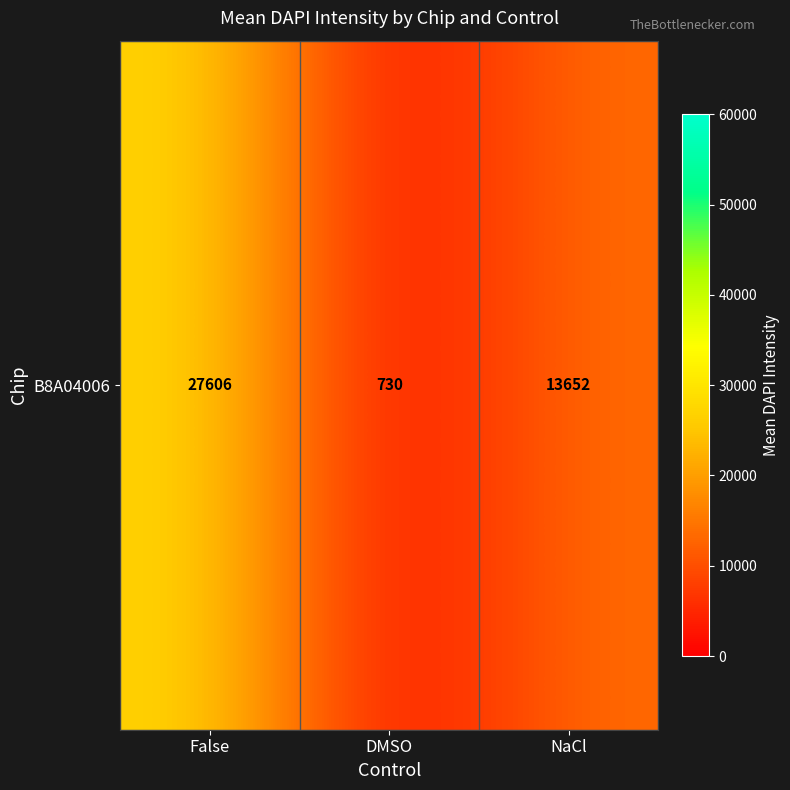

What is the minimum value shown in the chart?

730.0